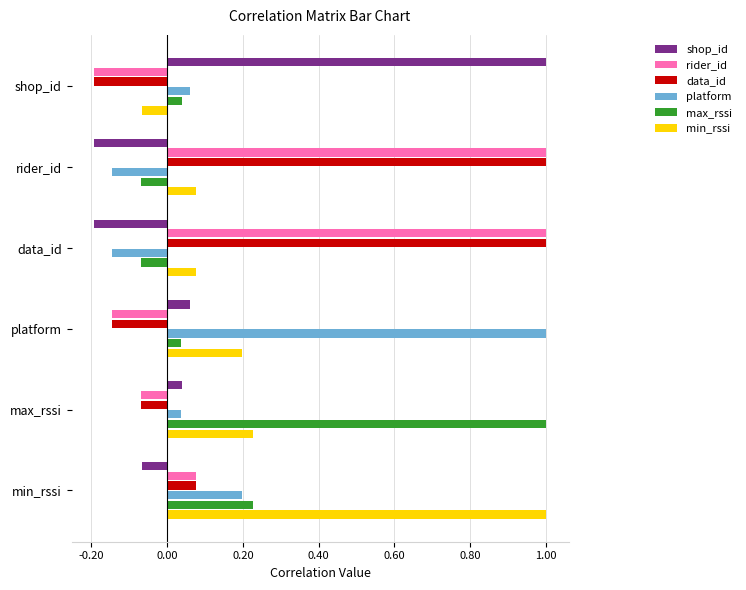

What is the highest value of the data_id series?

1.0